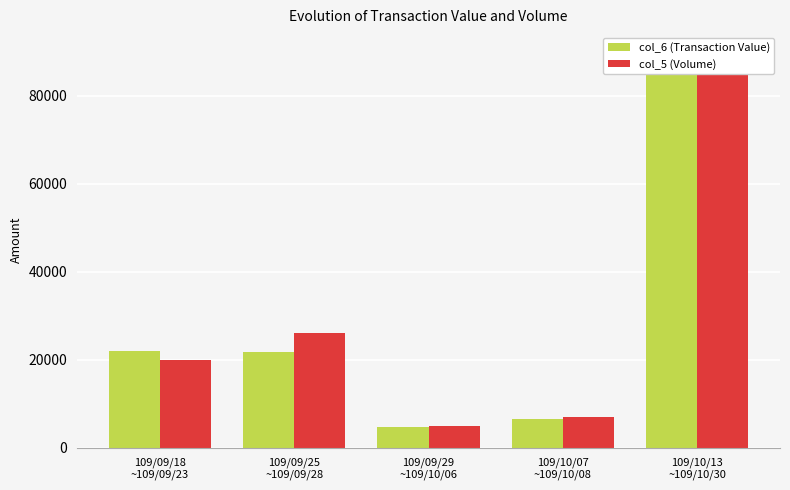

At 109/09/18
~109/09/23, list the series in order from largest to smallest.

col_6 (Transaction Value), col_5 (Volume)